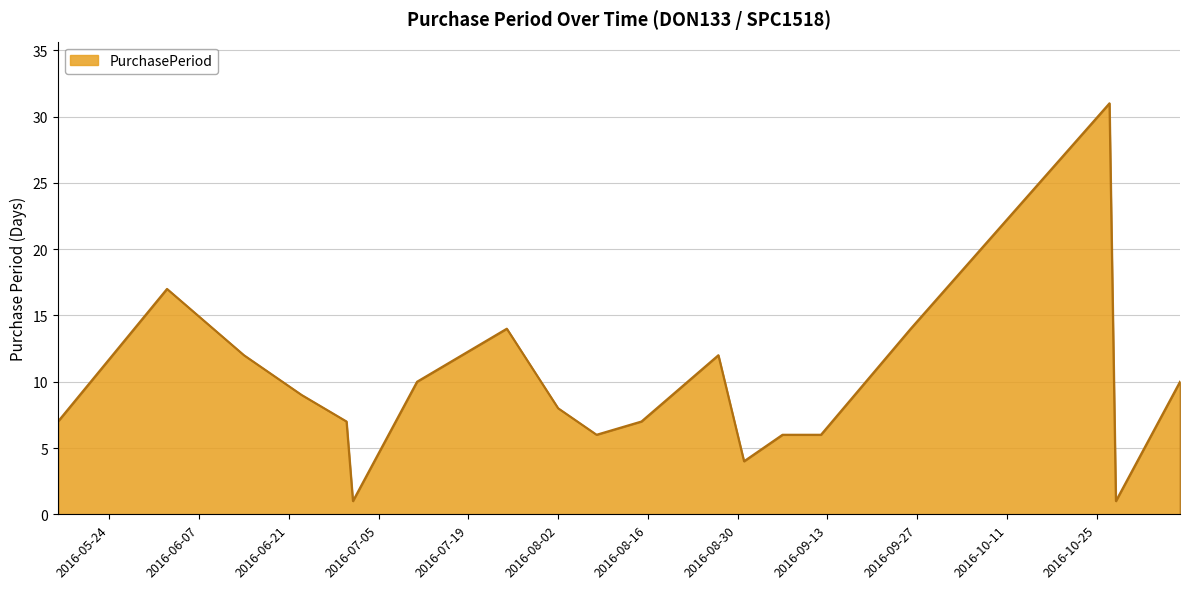

What is the greatest value displayed?

31